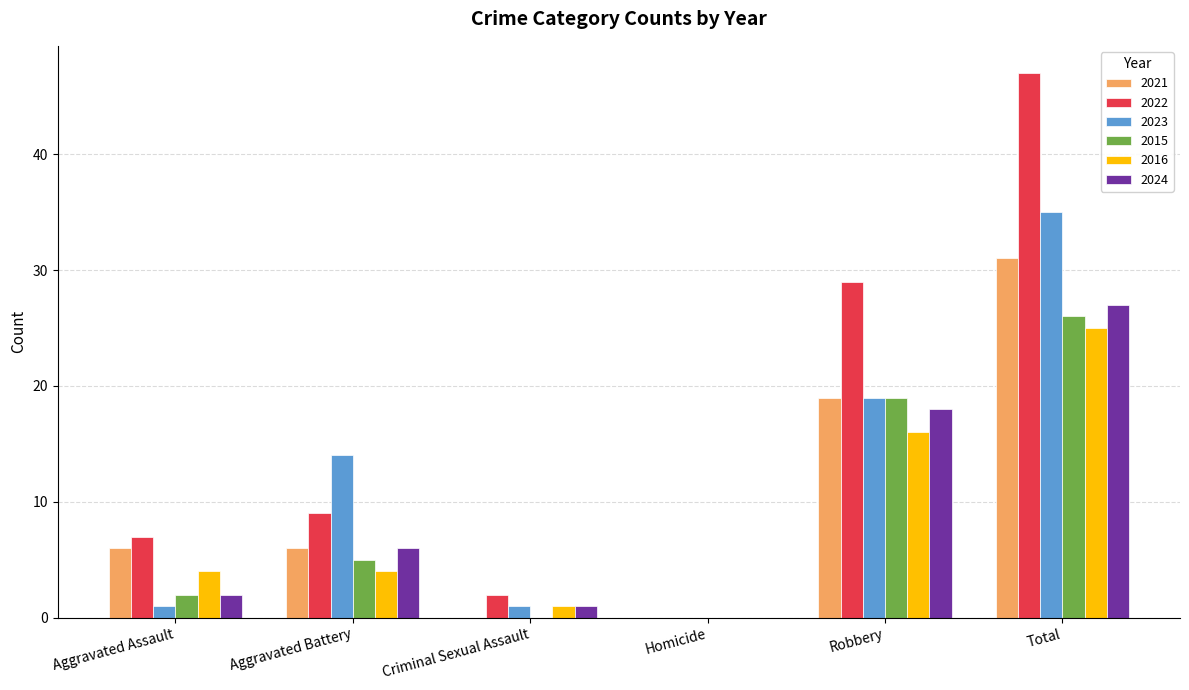

What is the sum of the 2015 values at Total and Aggravated Assault?

28